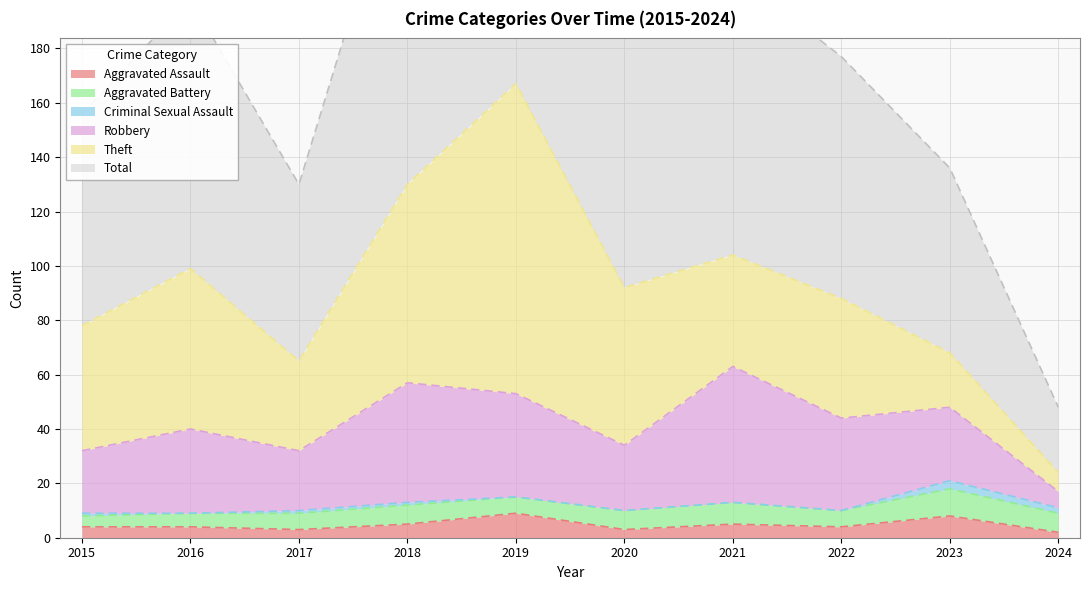

Rank the categories by Criminal Sexual Assault value from highest to lowest.

2023, 2024, 2015, 2017, 2018, 2016, 2019, 2020, 2021, 2022